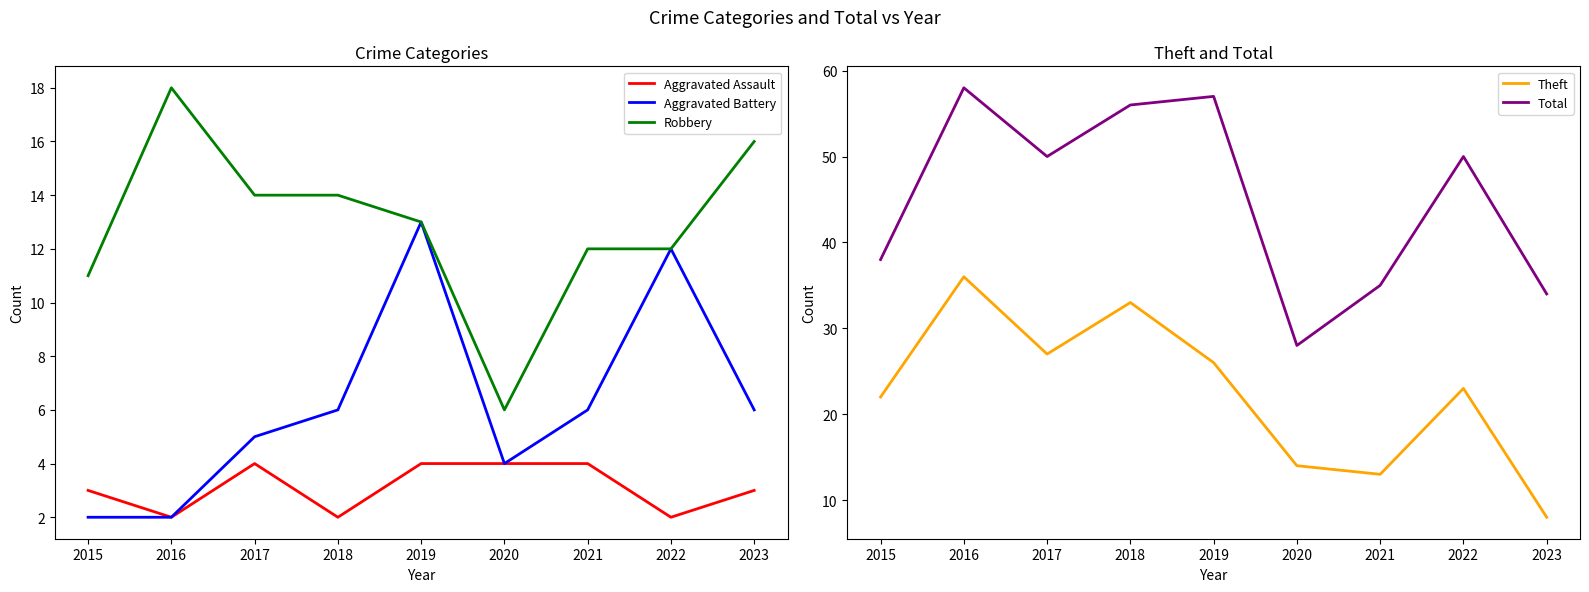

The value of Aggravated Battery at 2023 is 6. True or false?

True